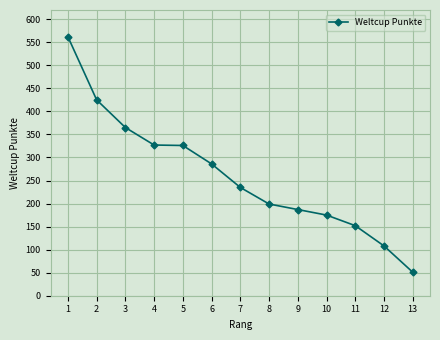

Approximately how many times larger is the value at 4 compared to 12?

3.0